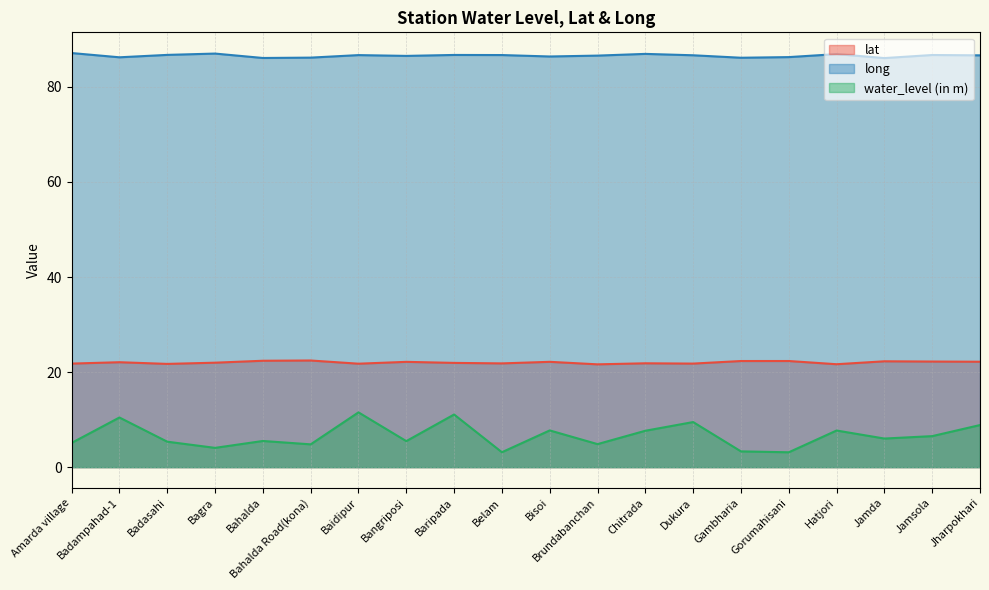

The value of water_level (in m) at Bahalda Road(kona) is 7.7. True or false?

False